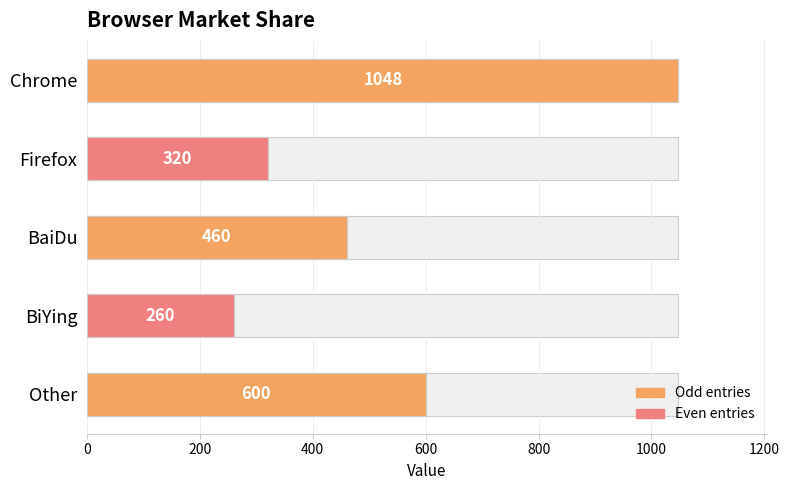

Are the bars horizontal?

Yes